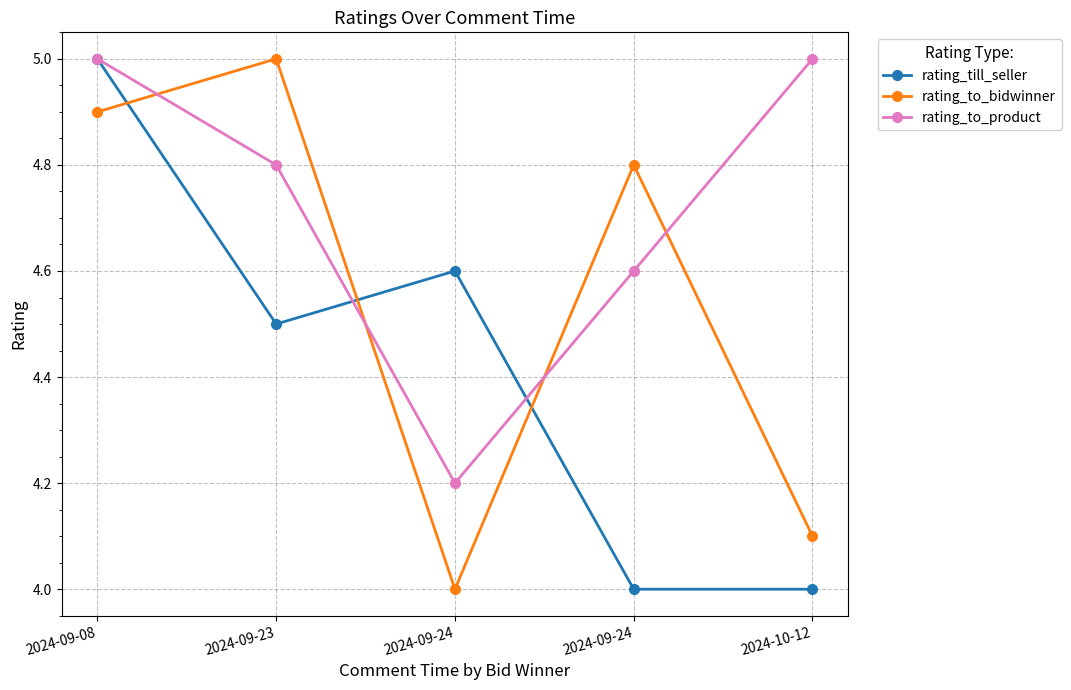

How many lines are shown in the chart?

3